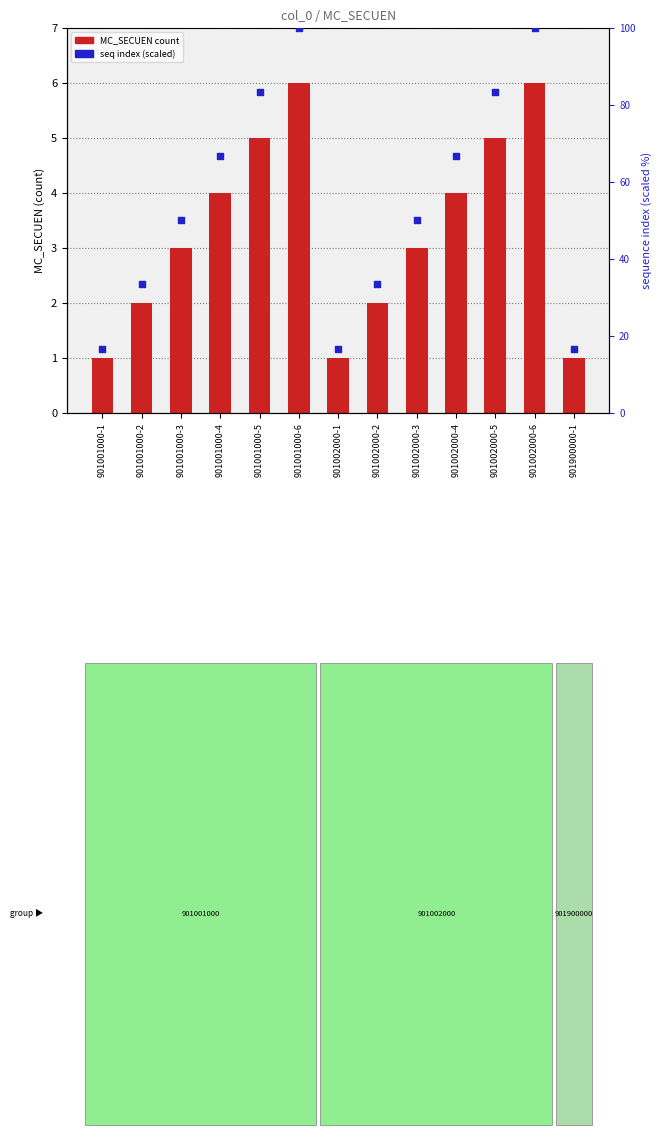

Is the value of MC_SECUEN count at 901002000-3 greater than the value of sequence index (scaled) at 901002000-1?

No